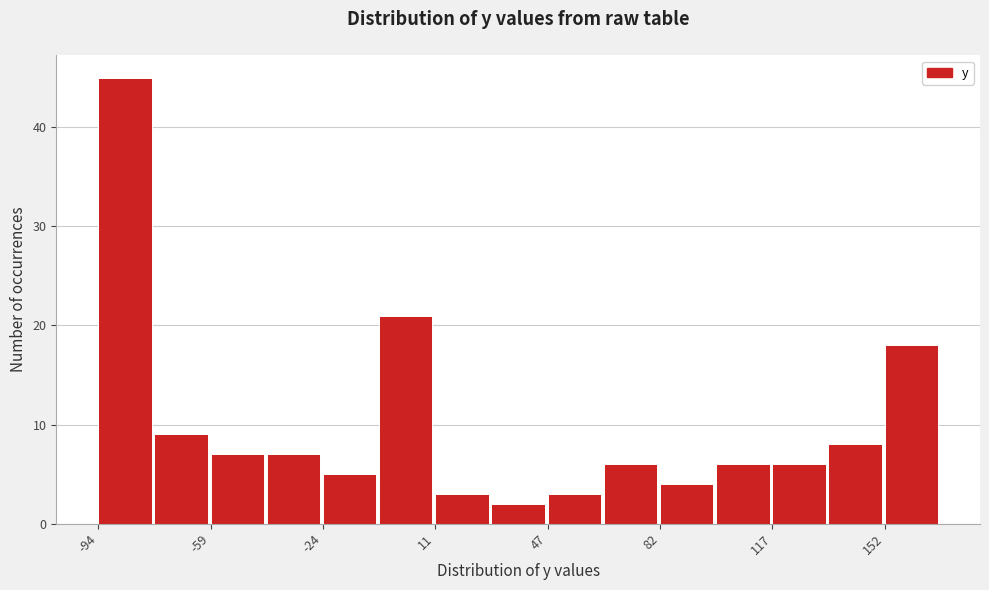

Around what value on the x-axis is the tallest bar? Give the approximate position of its centre, as read against the axis.

-85